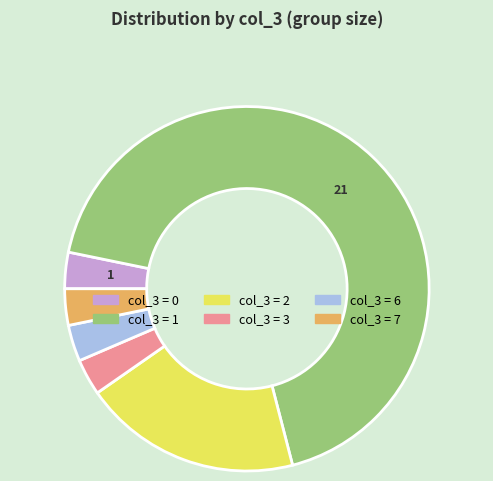

How many segments does this pie chart have?

6